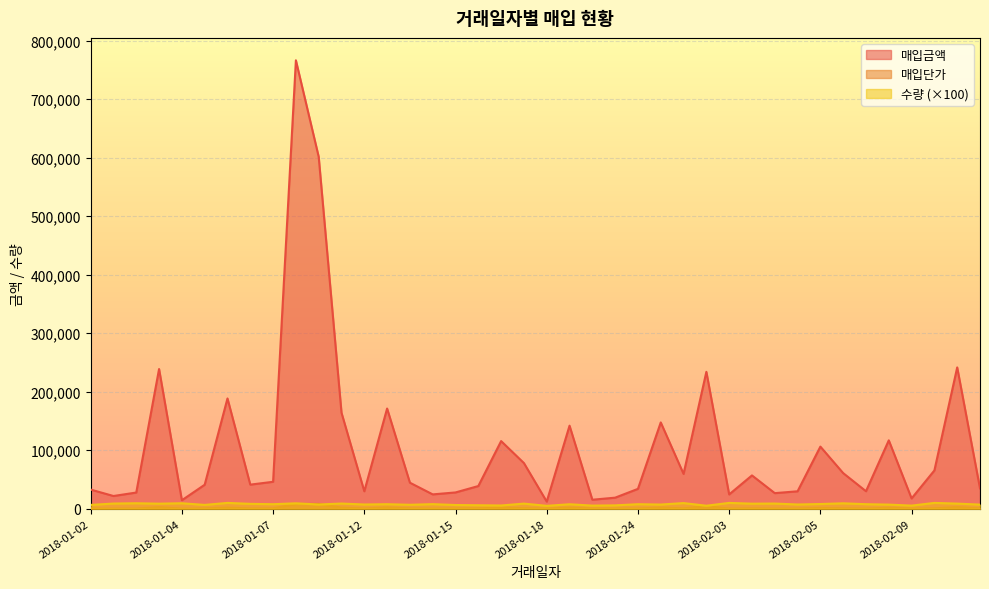

True or false: 수량 and 매입금액 intersect in this chart.

False